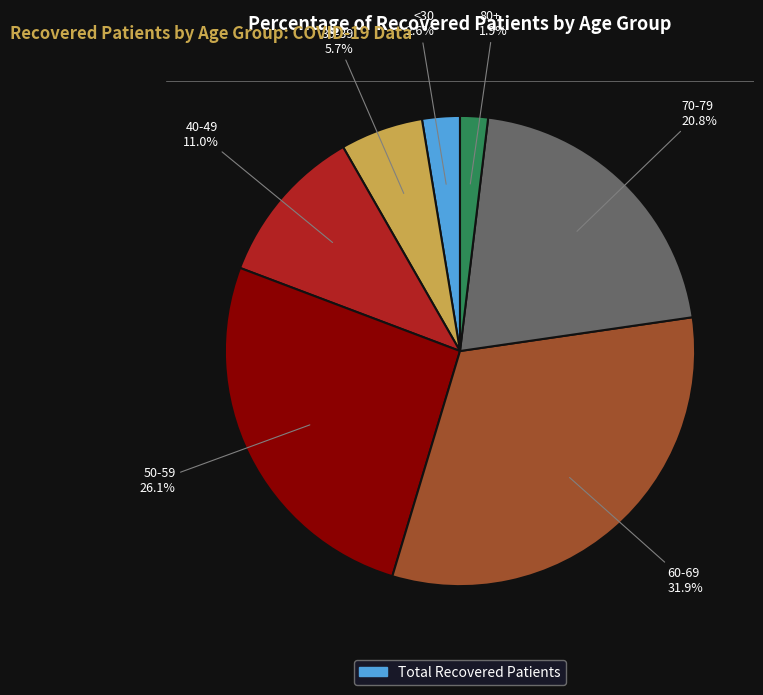

Is there any slice that represents more than half of the pie?

No